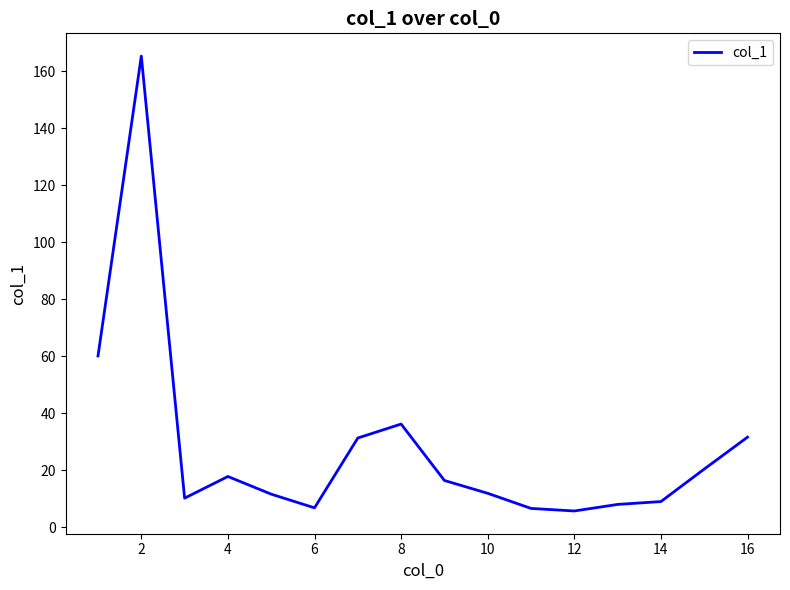

What is the difference between the maximum and minimum values?

159.6